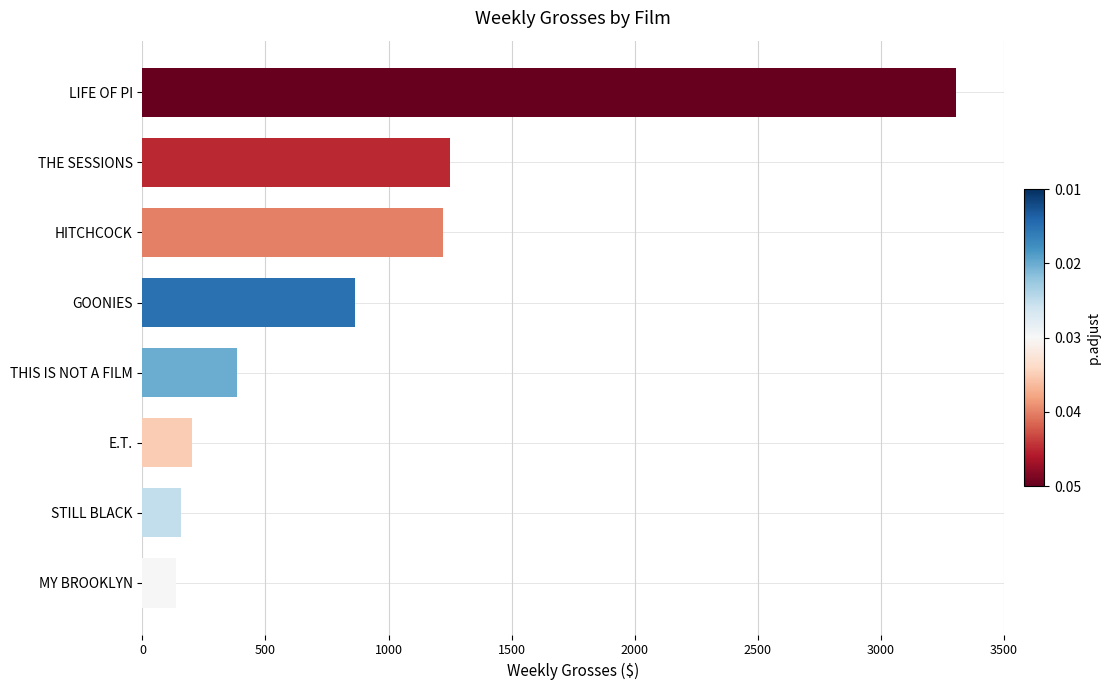

The chart shows a value of 1221 at HITCHCOCK. True or false?

True